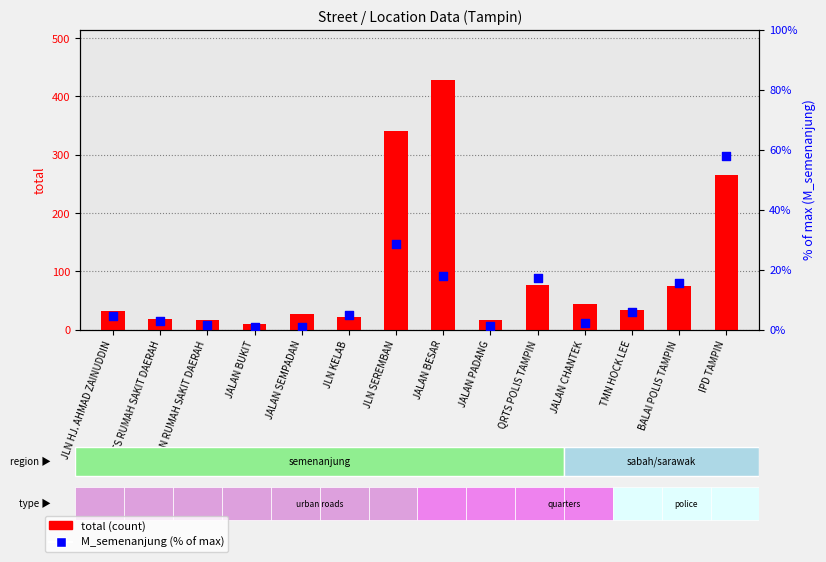

Is the value of total at JLN SEREMBAN greater than the value of M_semenanjung (% of max) at JLN HJ. AHMAD ZAINUDDIN?

Yes